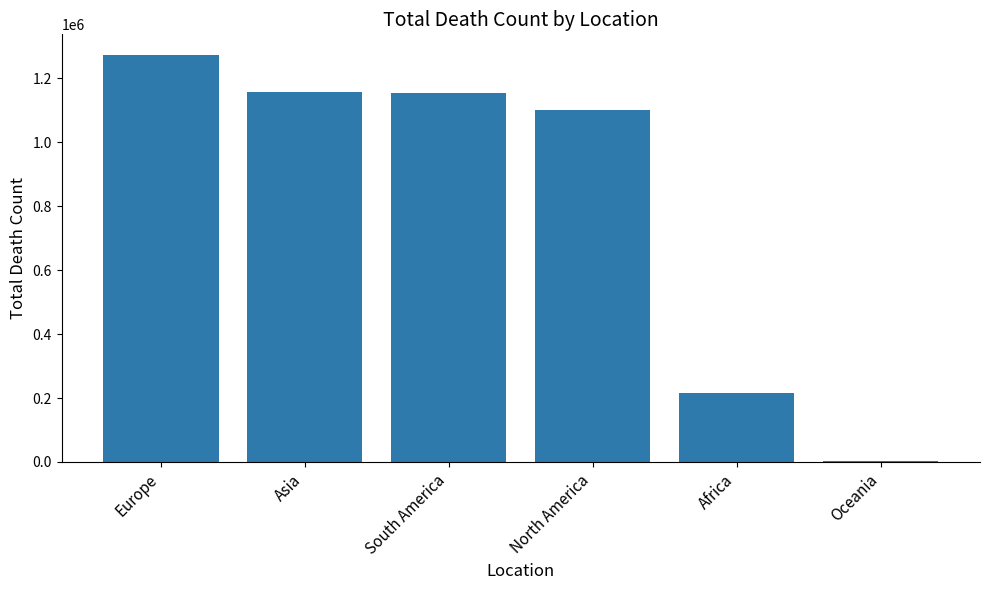

Where is the data nearest to the value 638252?

Africa